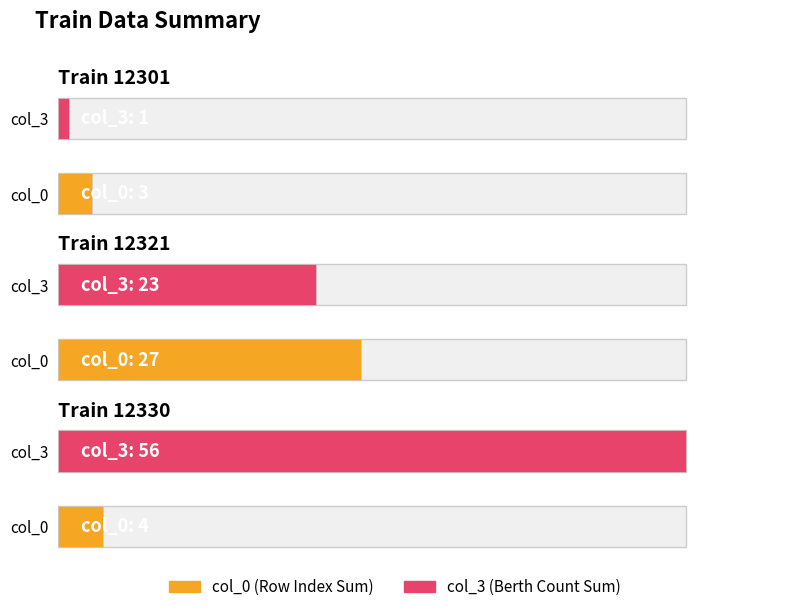

Are the bars grouped side by side (vs. stacked)?

Yes